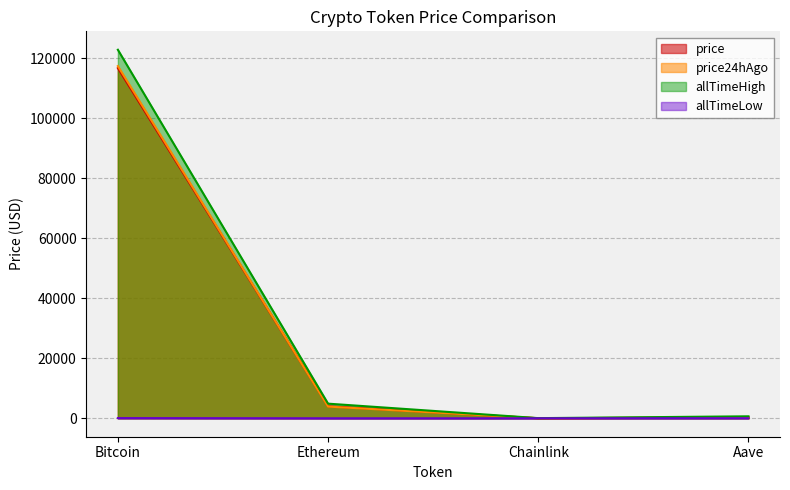

The value of allTimeLow at Aave is 34.7. True or false?

False